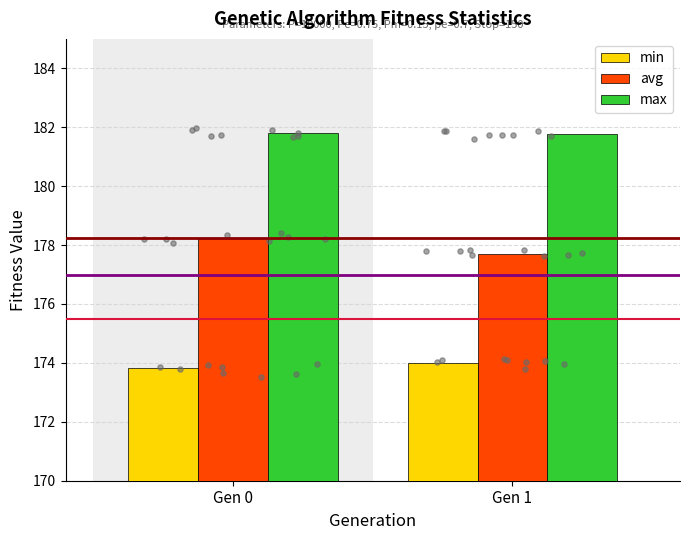

What are all the series names shown in the legend?

min, avg, max